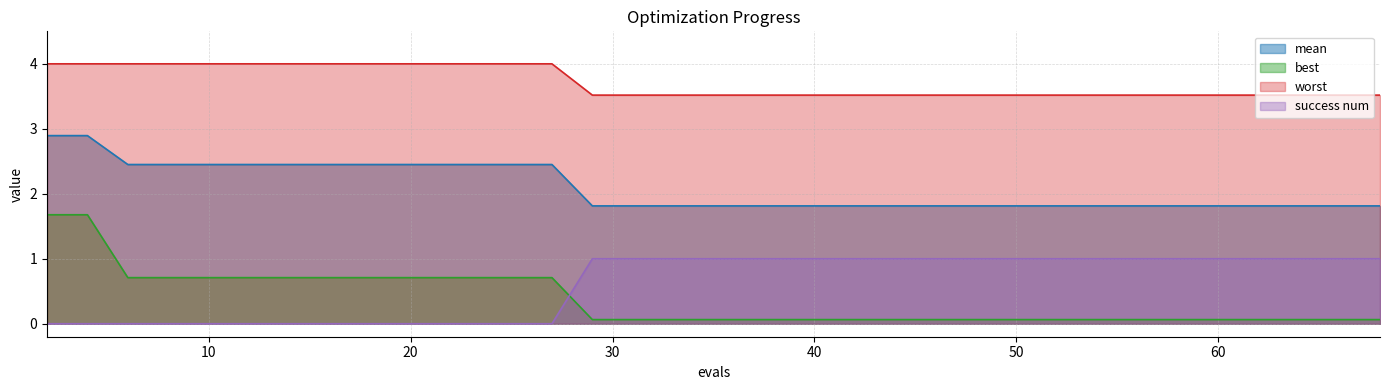

True or false: mean and success num intersect in this chart.

False